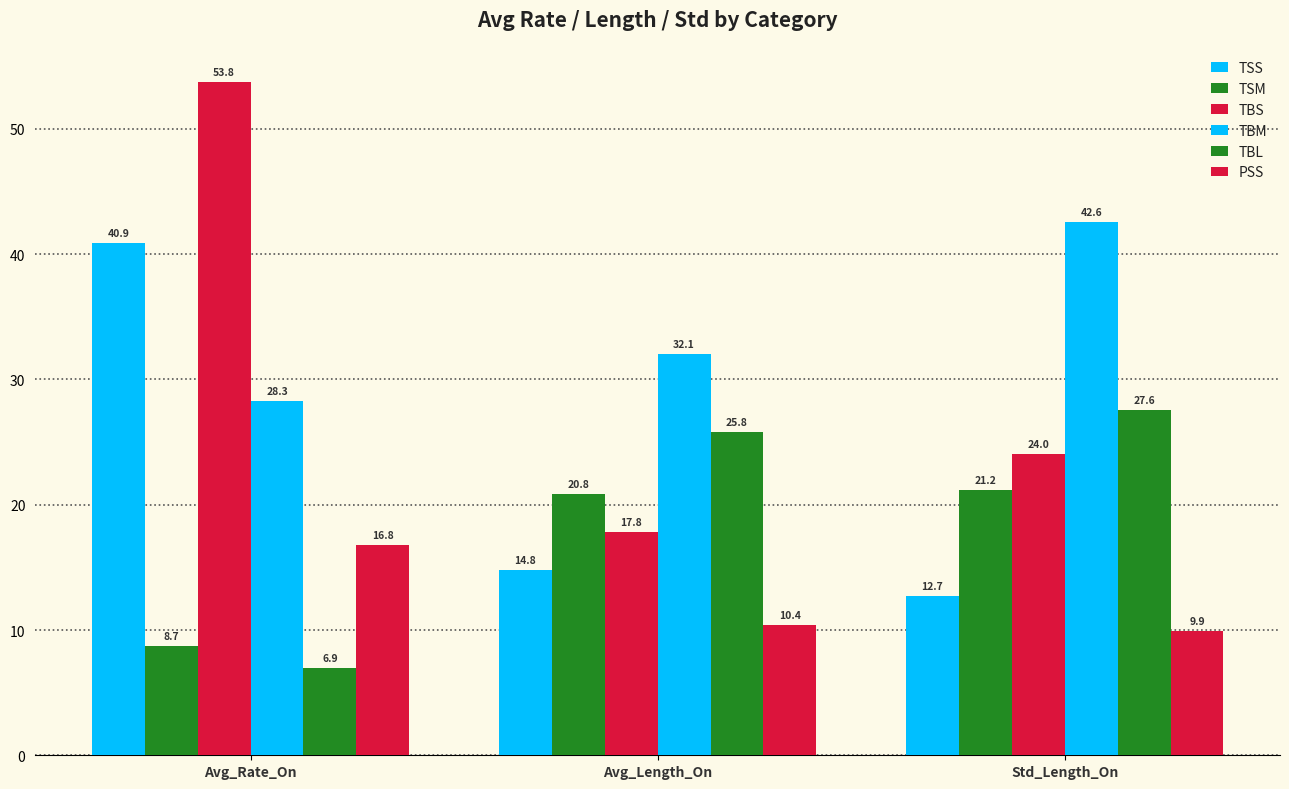

At Avg_Rate_On, list the series in order from smallest to largest.

TBL, TSM, PSS, TBM, TSS, TBS